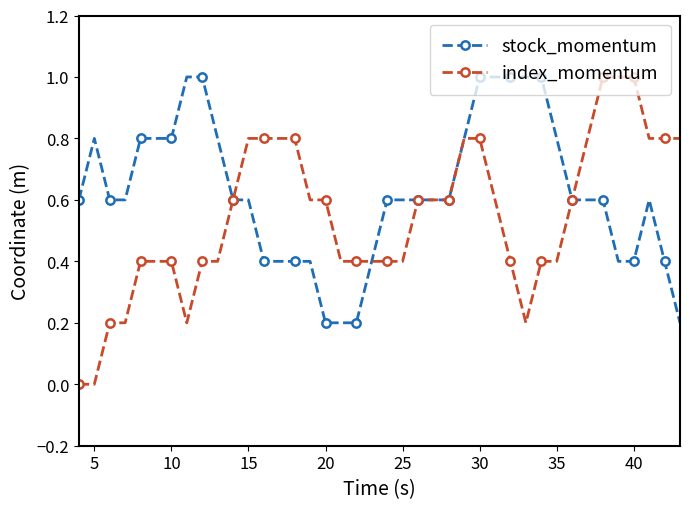

What is the highest value of the stock_momentum series?

1.0